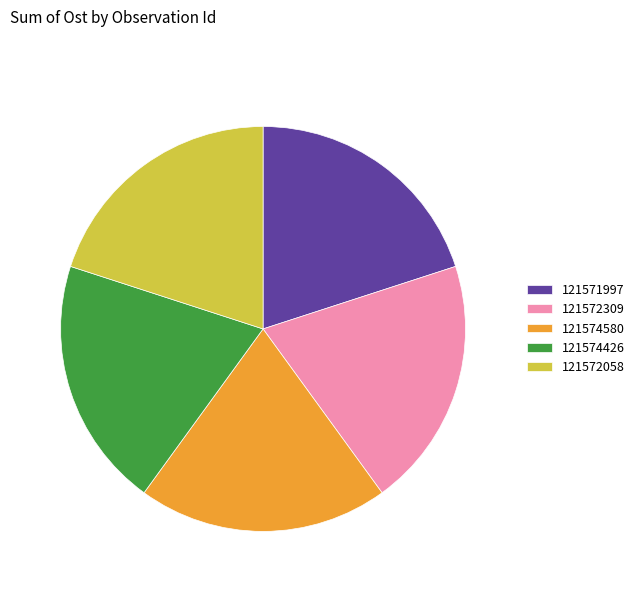

Does any single category account for the majority?

No